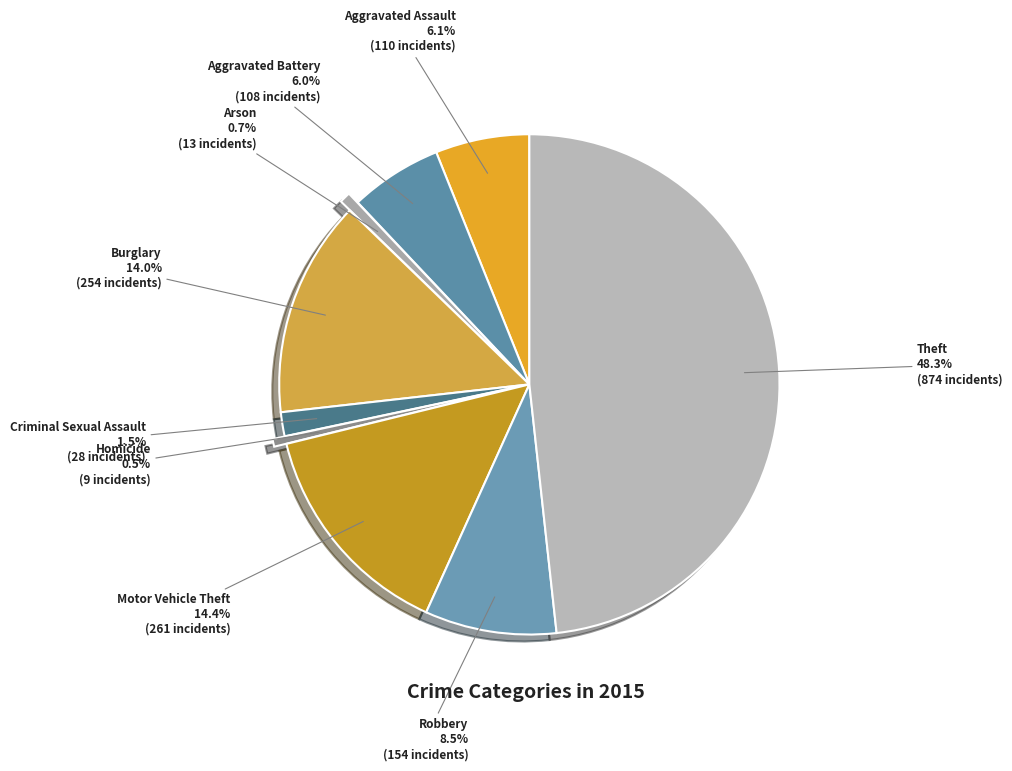

How many slices are in this pie chart?

9